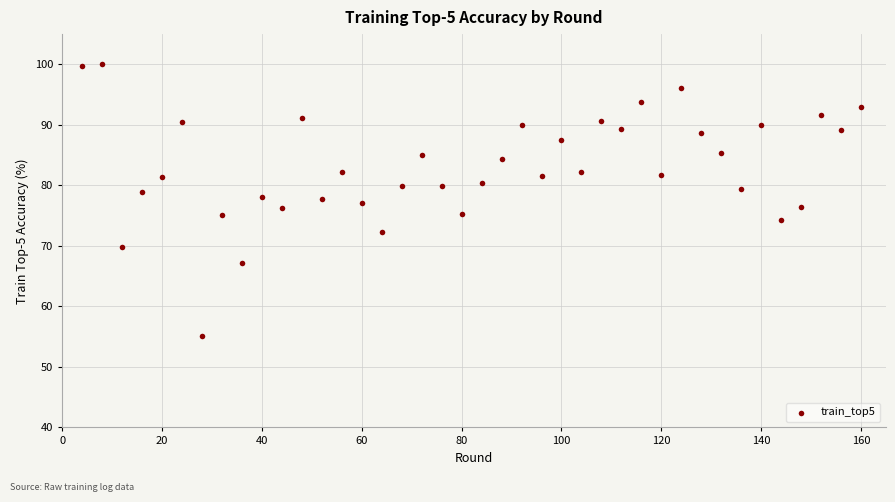

What is the range of X values (max minus min)?

156.0